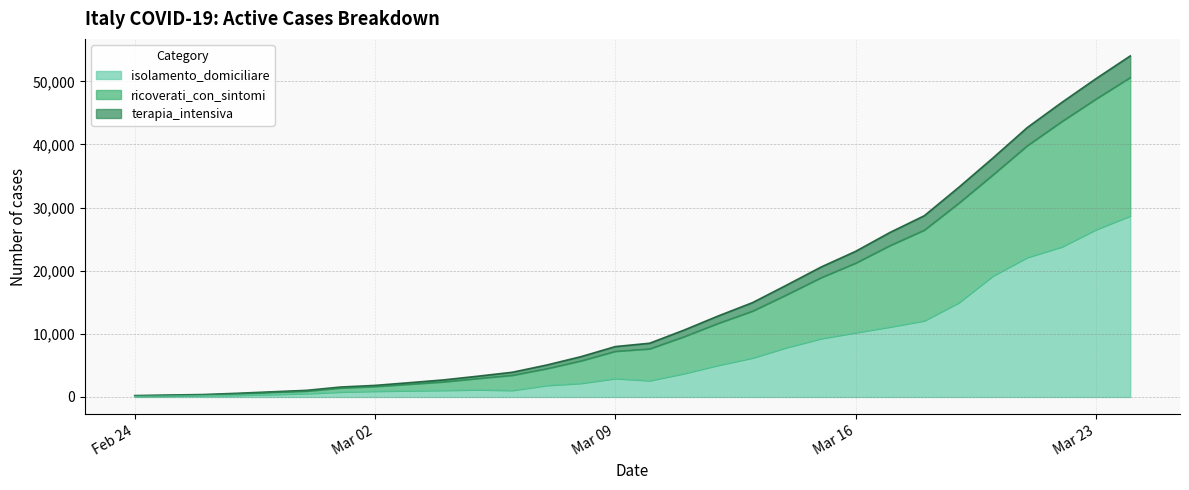

What is the value of the isolamento_domiciliare point at the 11th from the left?

1155